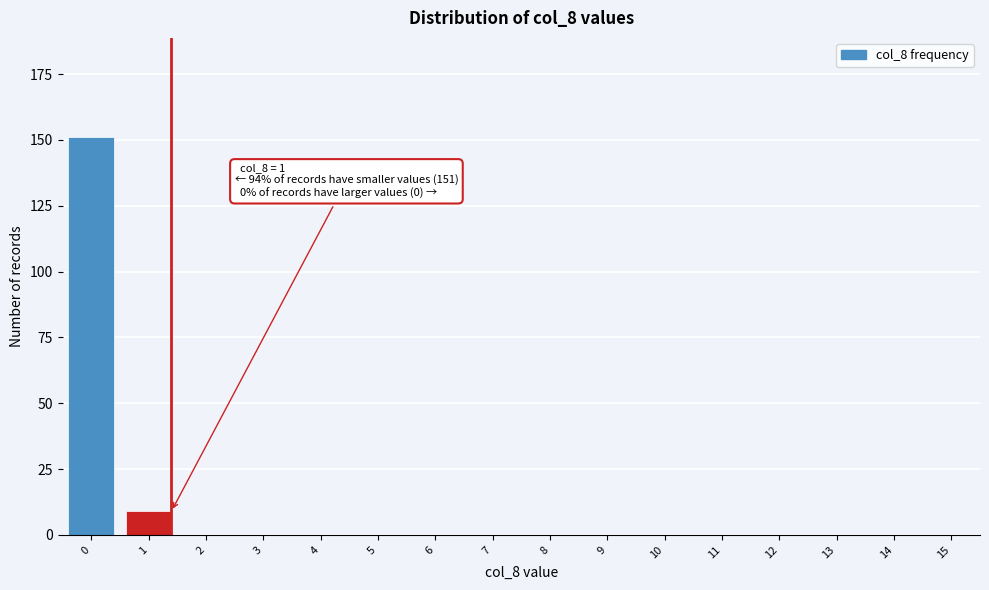

Reading left to right, list all the values displayed in this chart.

0=151	1=9	2=0	3=0	4=0	5=0	6=0	7=0	8=0	9=0	10=0	11=0	12=0	13=0	14=0	15=0